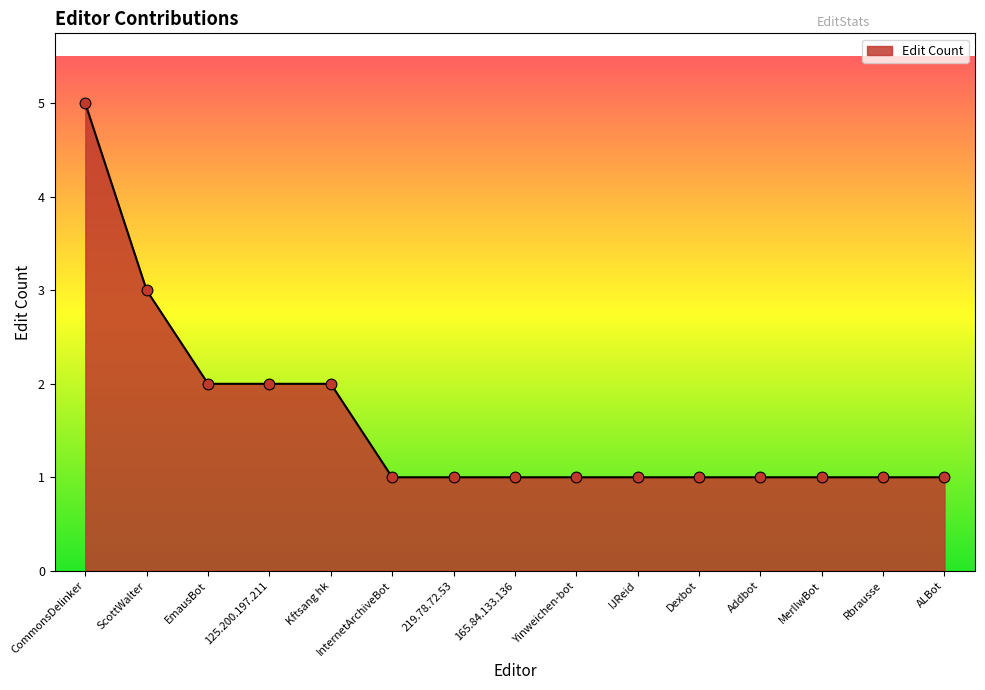

Which has a higher value, InternetArchiveBot or CommonsDelinker?

CommonsDelinker